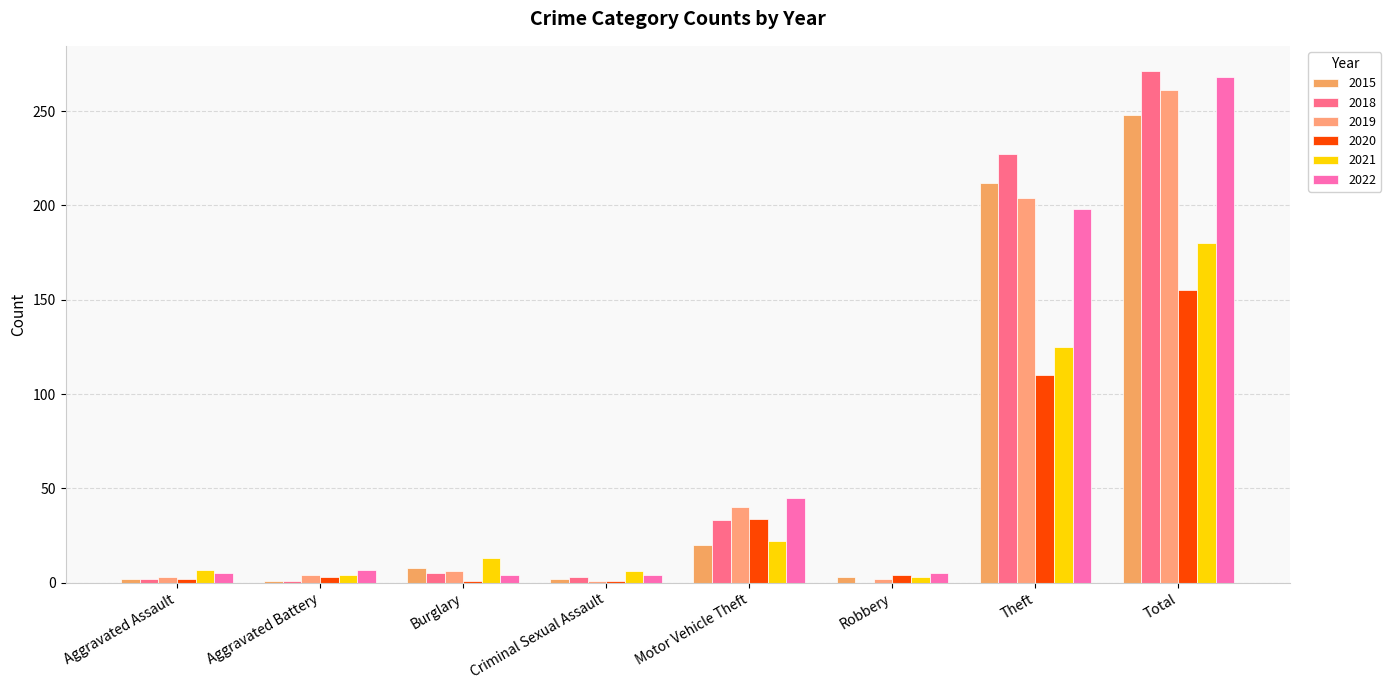

How many data points does each series have?

8